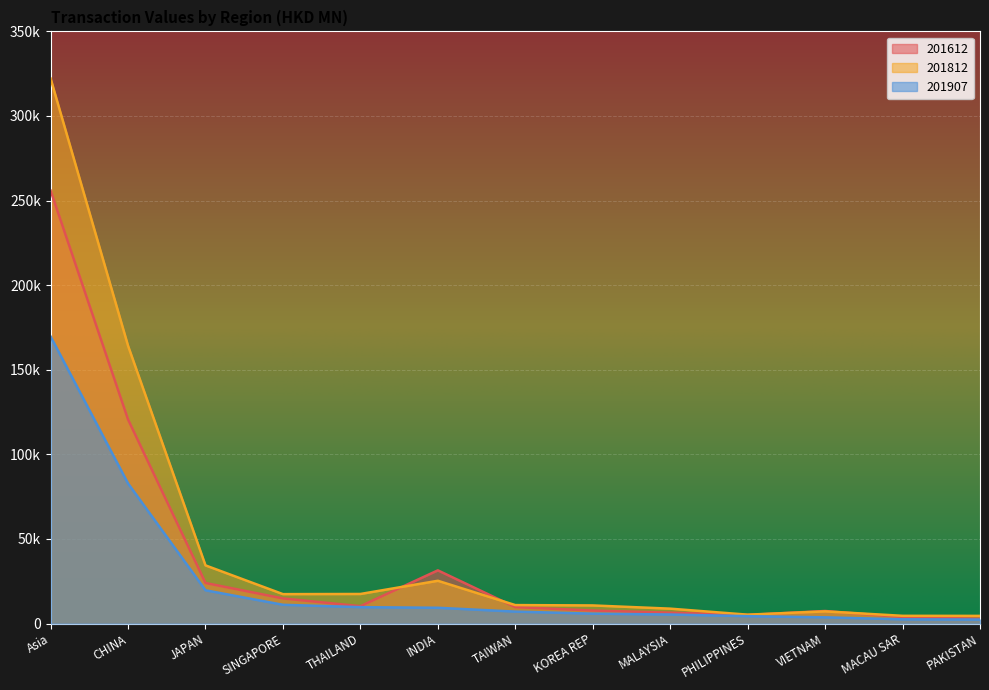

Reading right to left, extract all data points from this chart.

201612: 2821.0	3877.9	7441.4	5130.5	6440.7	7715.8	9738.6	31463.6	10277.1	14868.8	23991.7	120643.6	255910.8
201812: 4552.1	4588.9	7205.5	5268.8	8824.6	10726.0	10933.3	25300.8	17497.7	17405.6	34395.9	164191.1	322160.5
201907: 2378.5	2520.8	3697.7	4385.4	5357.8	5864.8	7083.1	9342.2	9718.9	11103.9	19684.1	82816.7	169648.9